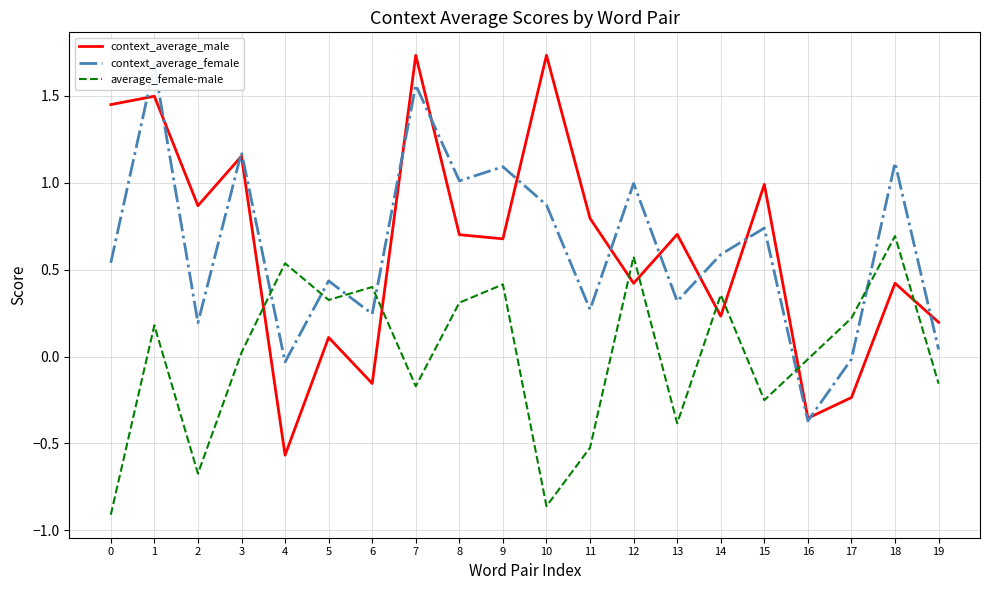

True or false: context_average_male has more than 2 points higher than both neighbors.

True